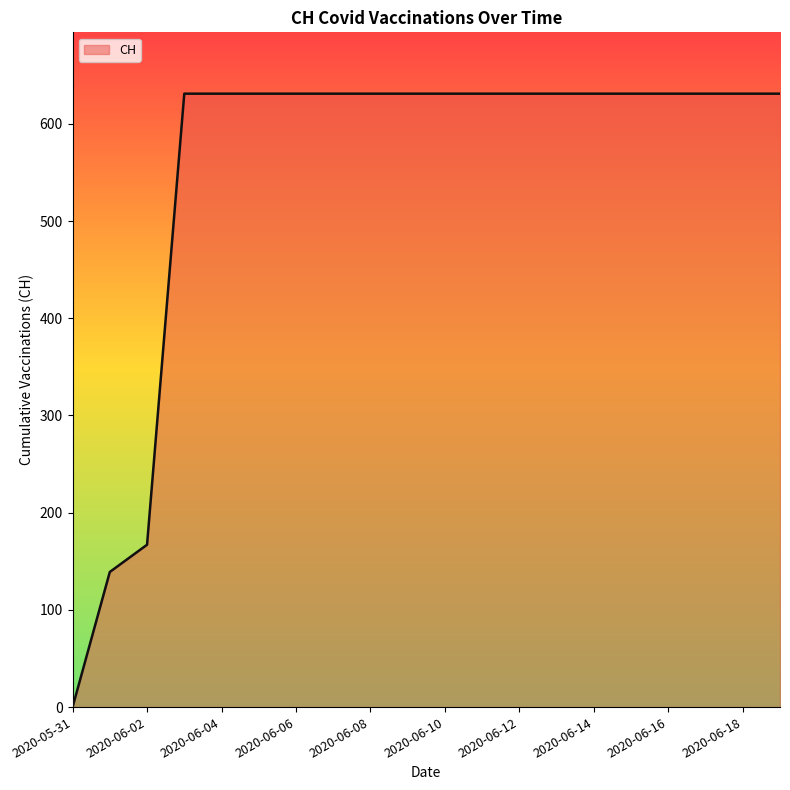

What is the greatest value displayed?

631